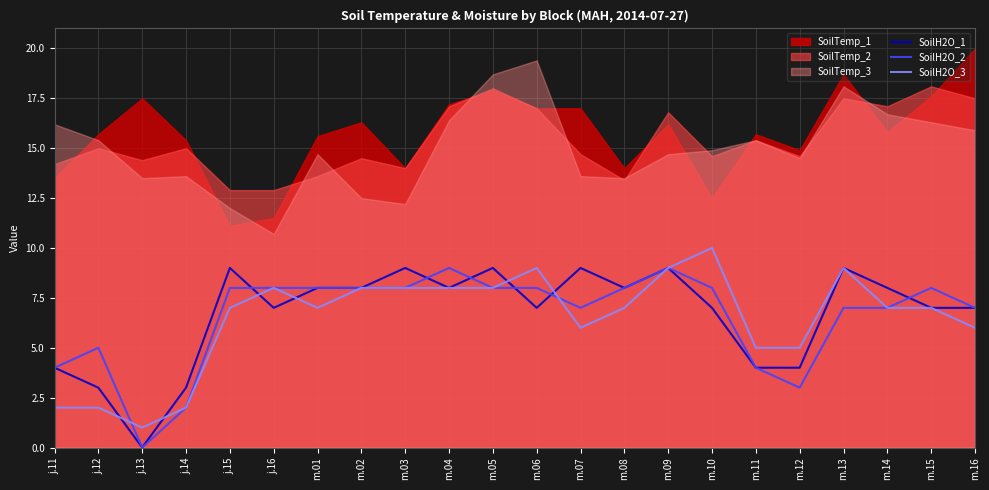

Which series has the widest spread of values?

SoilH2O_1